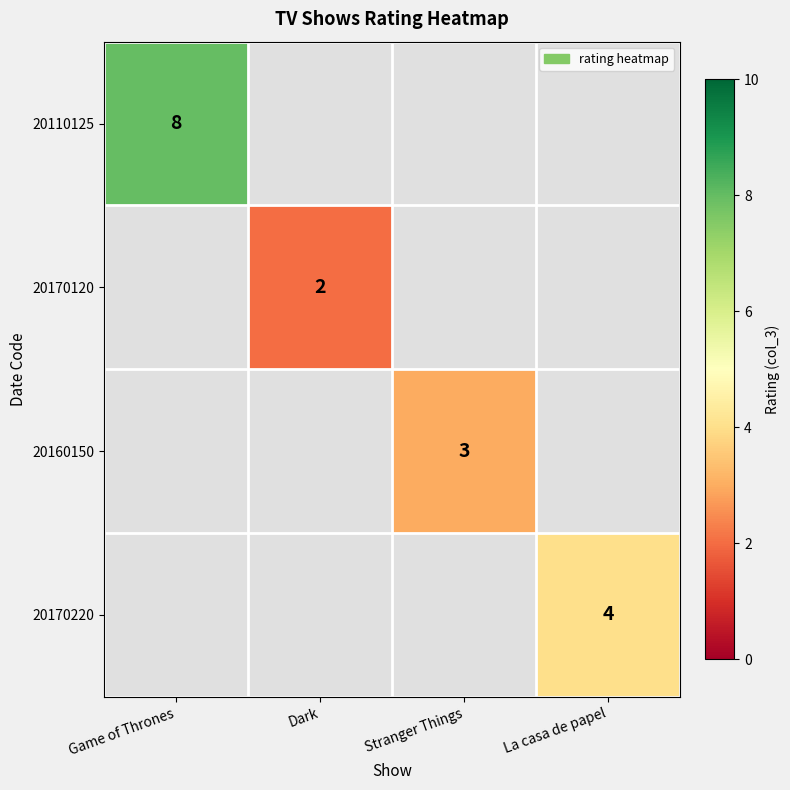

How many distinct data groups are displayed?

4